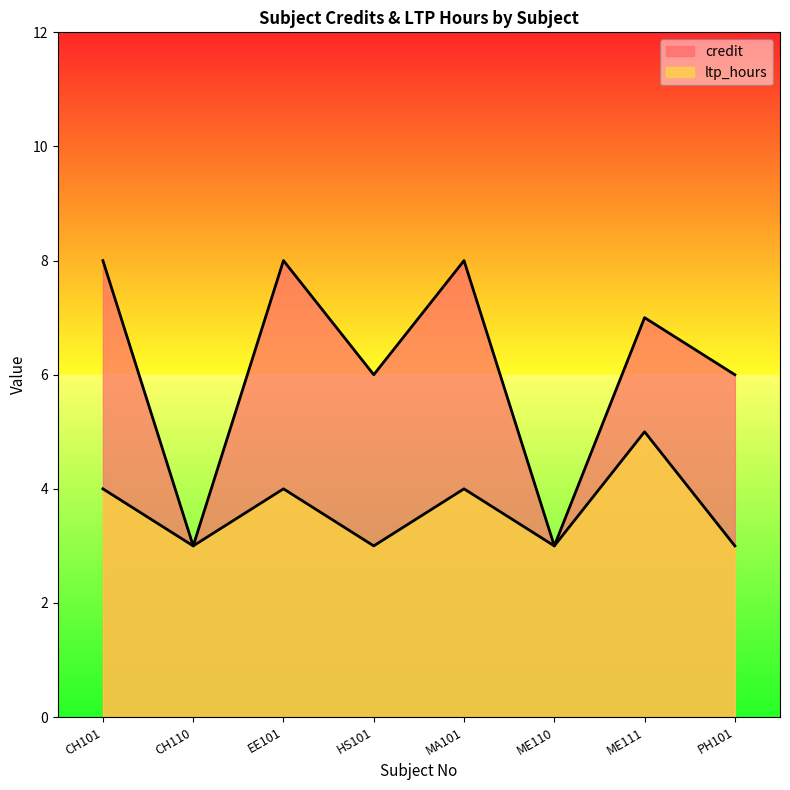

Where is the first local minimum for credit?

CH110